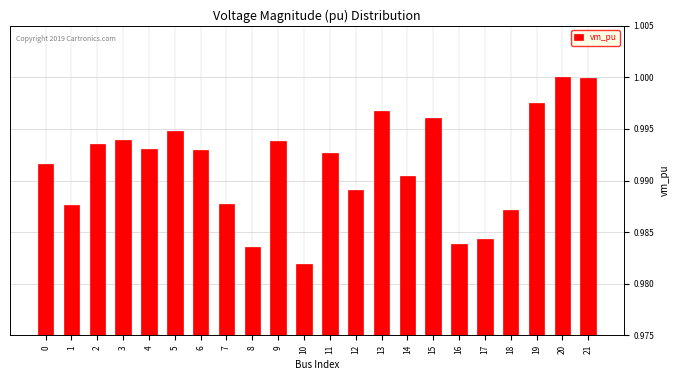

The value at 5 is 1.0. True or false?

True